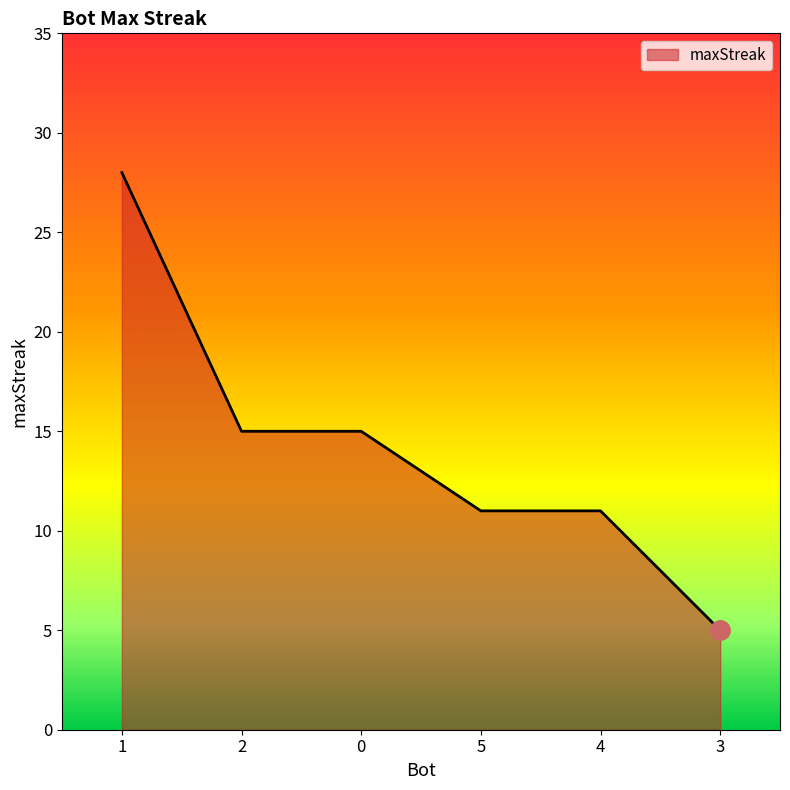

What is the difference between the values at 4 and 3?

6